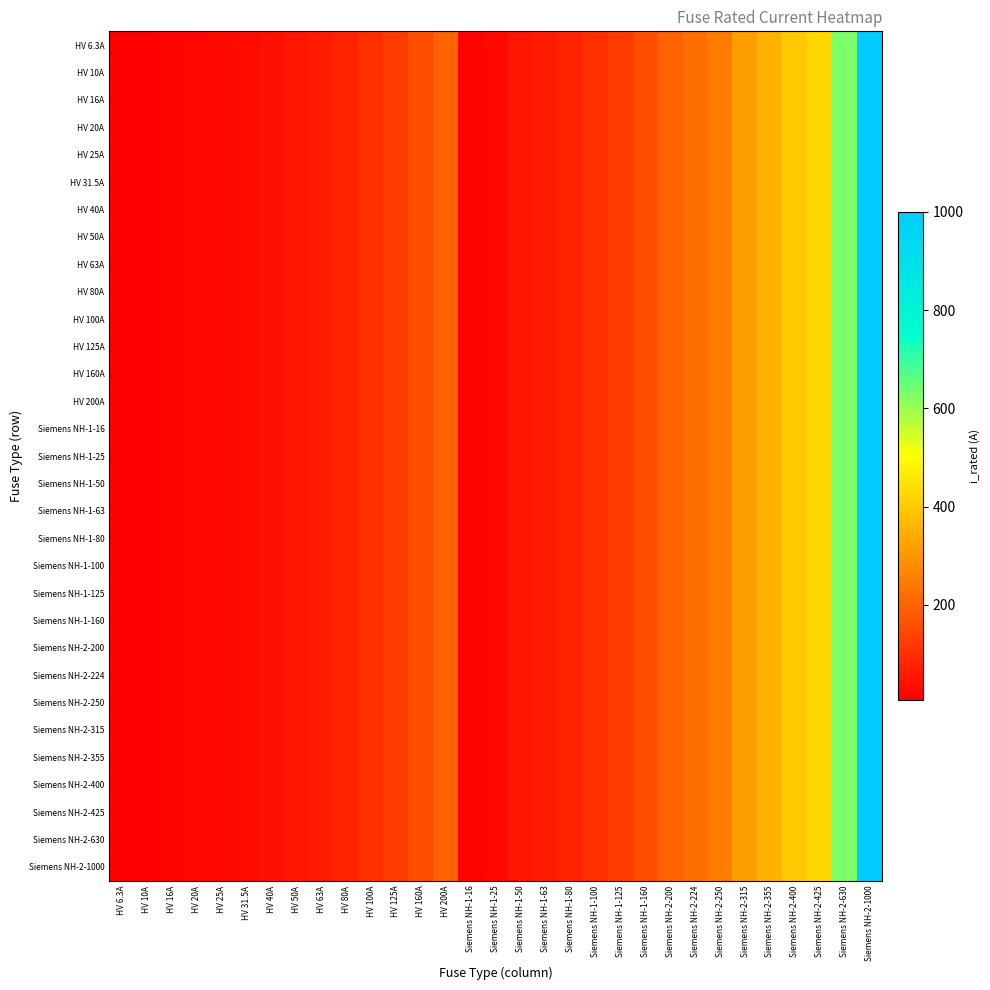

What is the maximum value shown in the chart?

1000.0